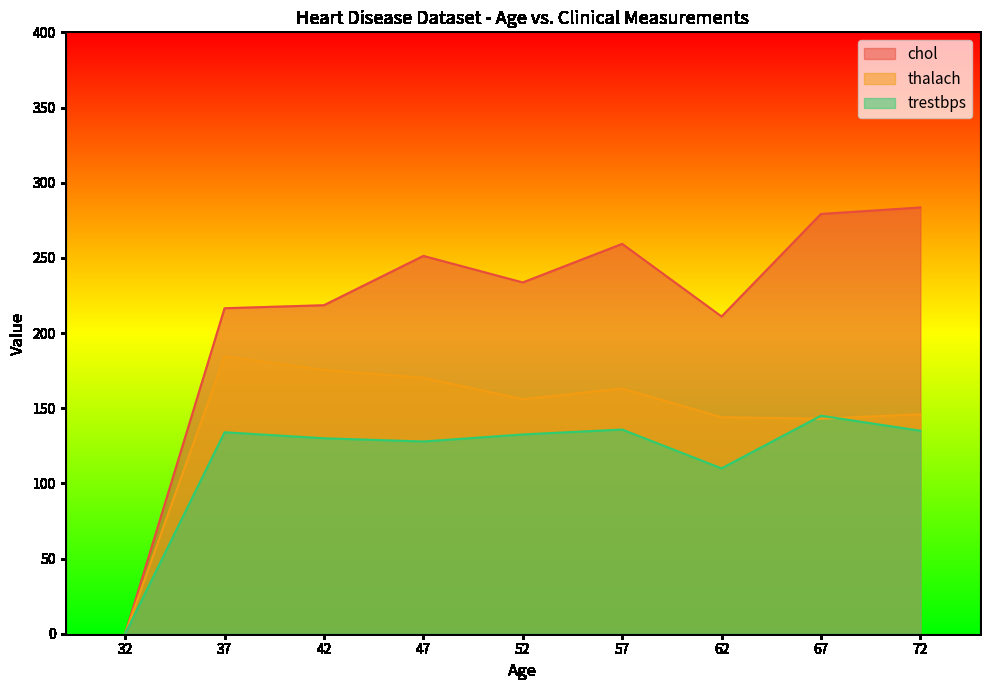

What are all the series names shown in the legend?

chol, thalach, trestbps